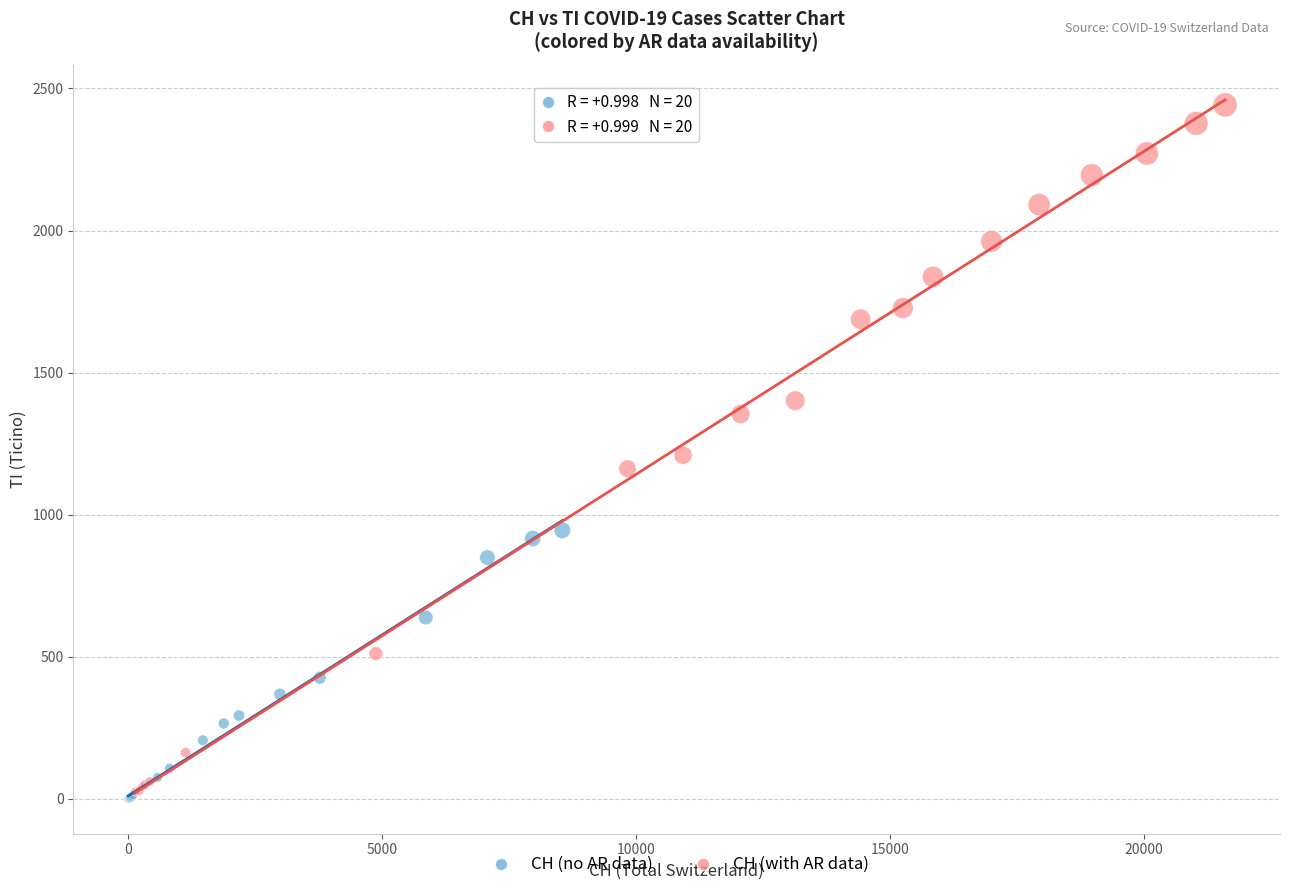

Which series reaches the maximum Y coordinate?

CH (with AR data)